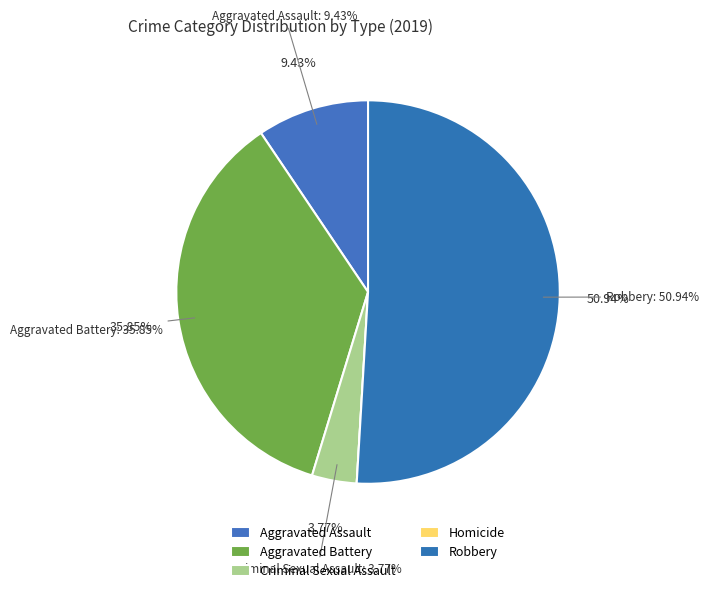

Which slice represents more than half of the pie?

Robbery